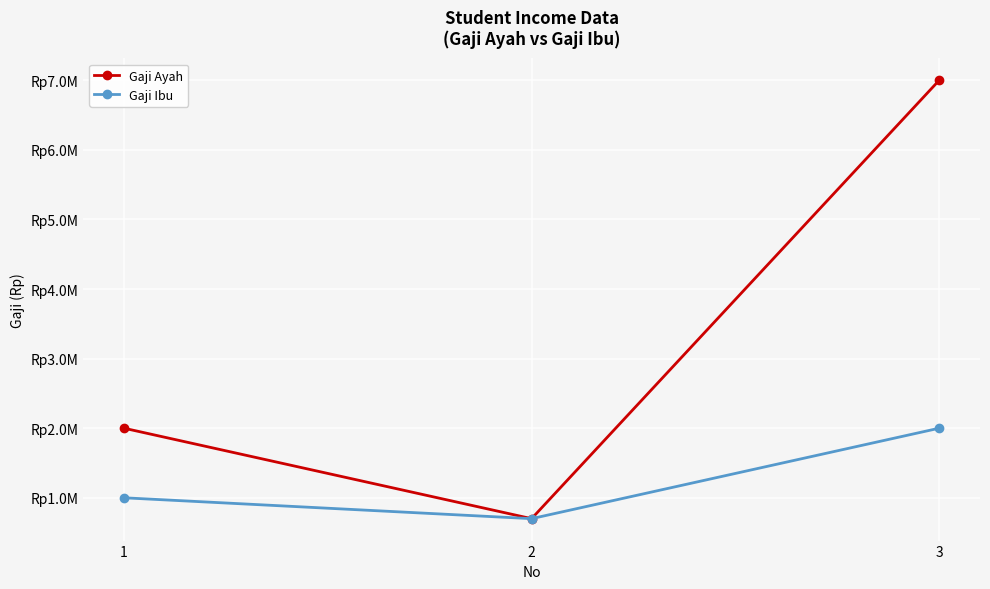

What is the value of the Gaji Ayah point at the 1st from the left?

2000000